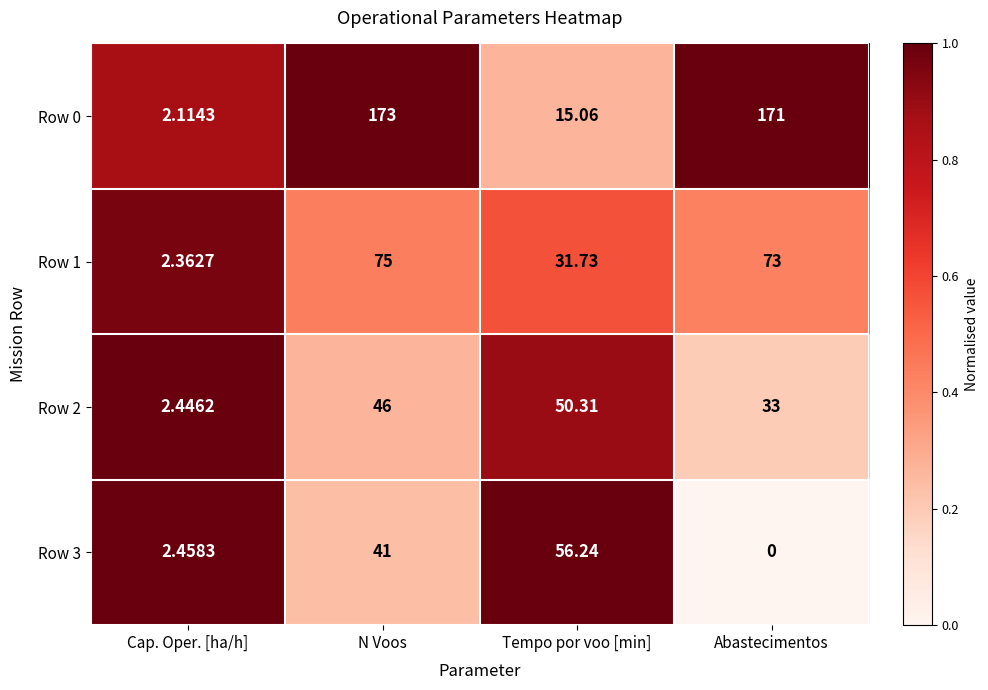

Which category has the lowest value across all series?

Abastecimentos